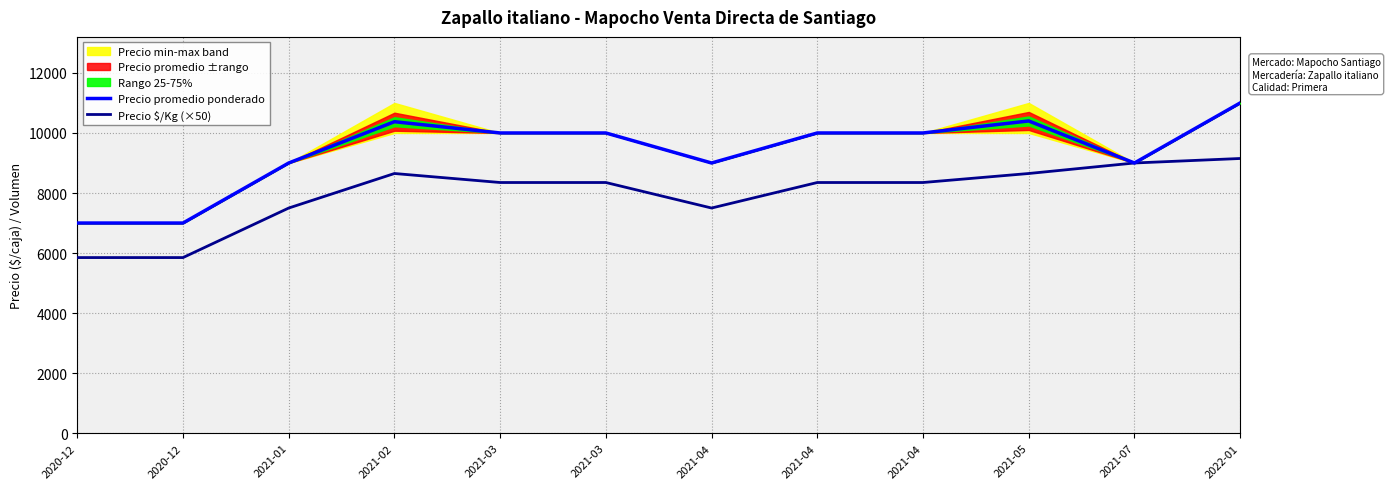

What is the minimum value for Precio promedio ponderado?

7000